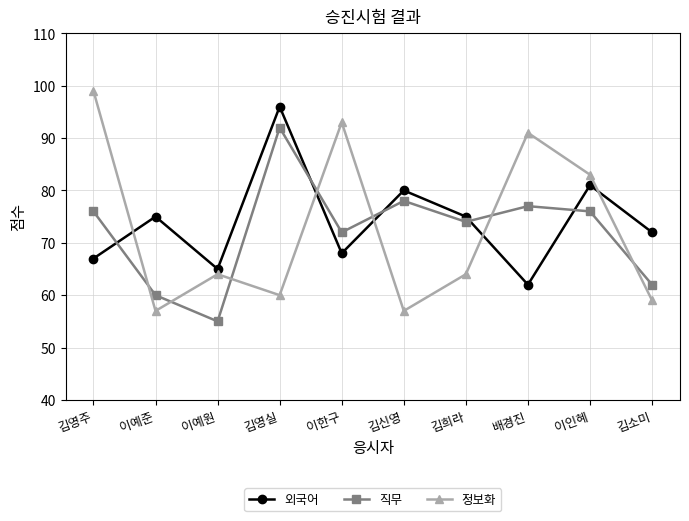

What is the total value across all series at 이예준?

192